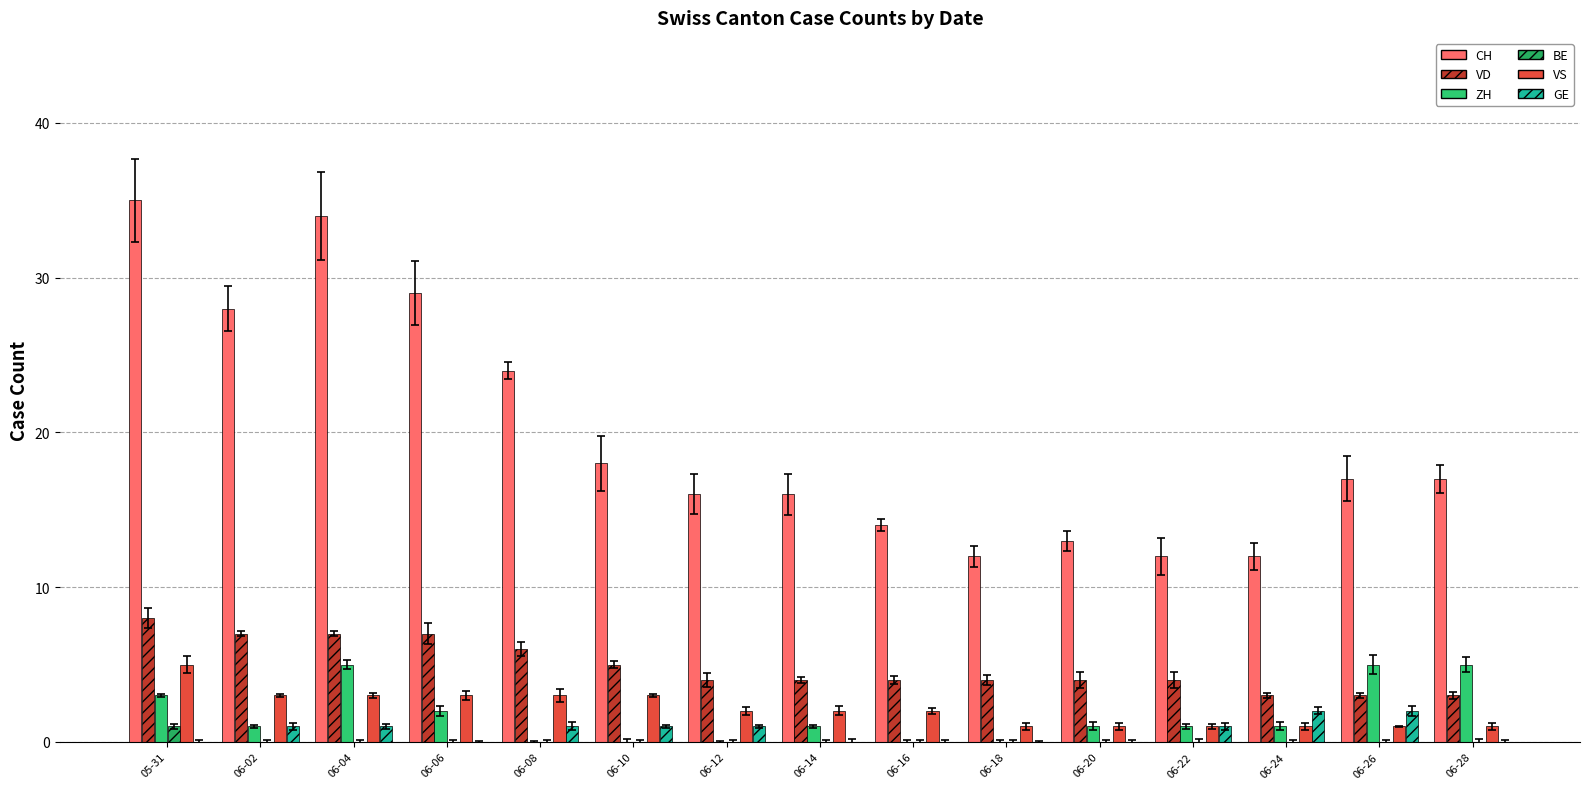

What is the spread (max minus min) of values at 06-28?

17